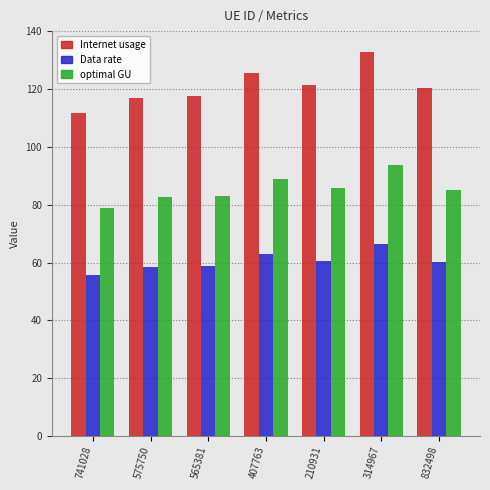

List the series in order of their peak value, lowest first.

Data rate, optimal GU, Internet usage